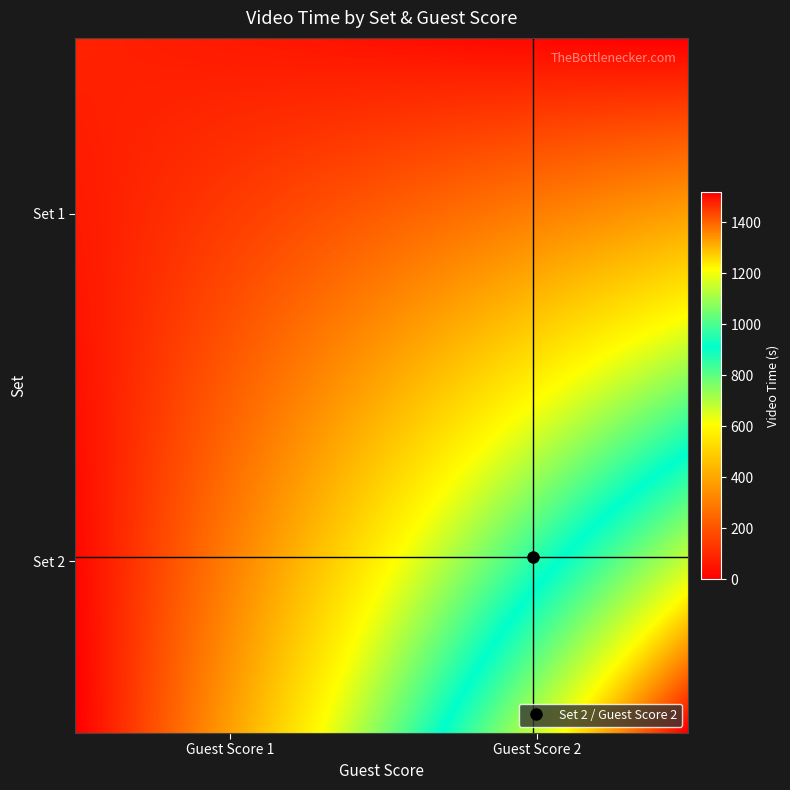

At which category is the sum across all series the highest?

Set 2